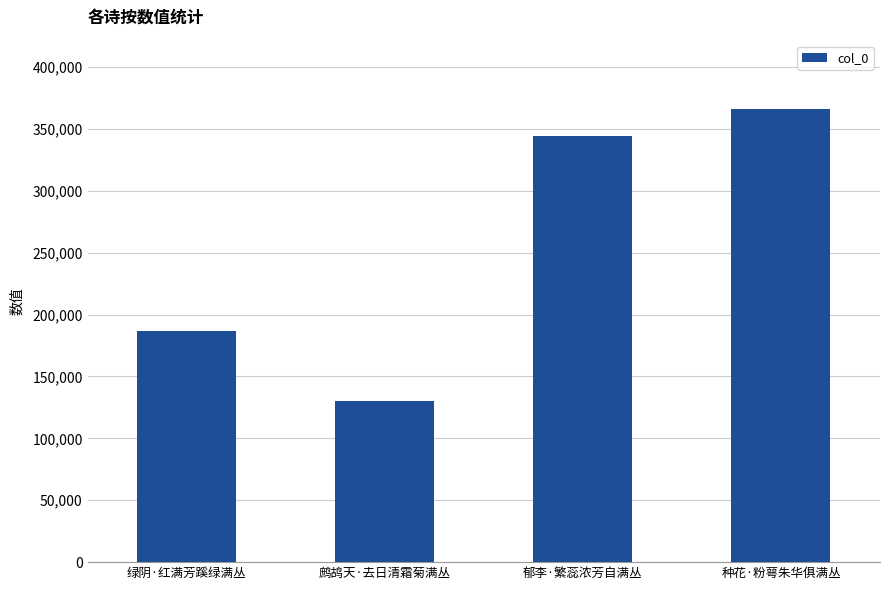

What is the change in value from 鹧鸪天·去日清霜菊满丛 to 郁李·繁蕊浓芳自满丛?

+213783